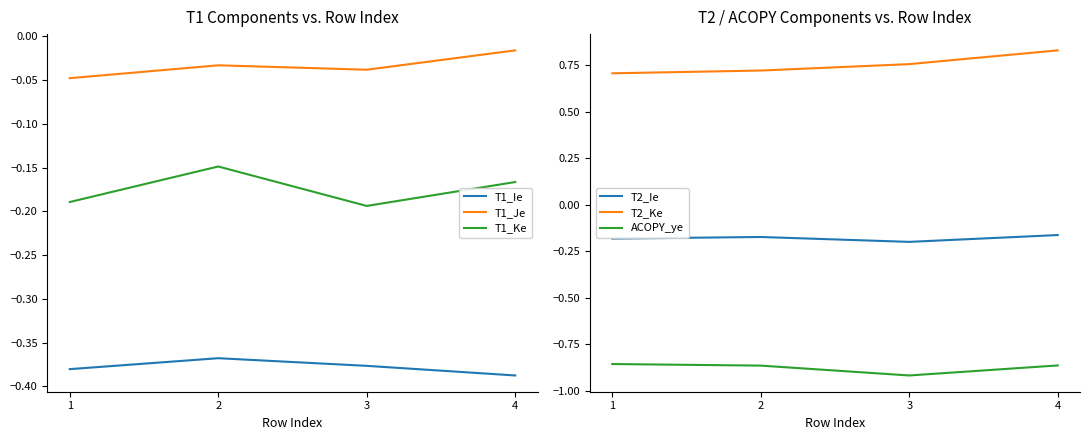

What are all the series names shown in the legend?

T1_Ie, T1_Je, T1_Ke, T2_Ie, T2_Ke, ACOPY_ye